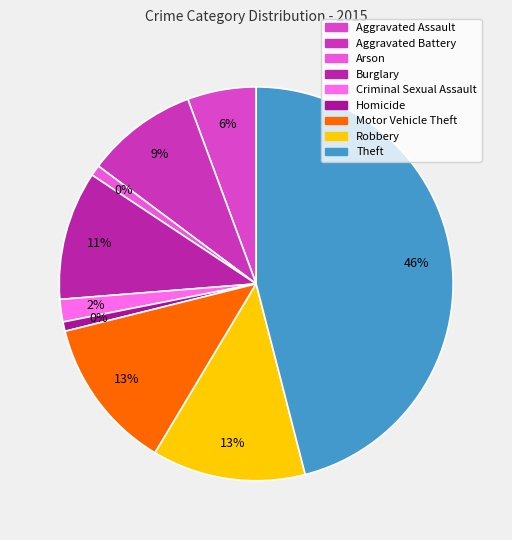

Which slice is the largest?

Theft